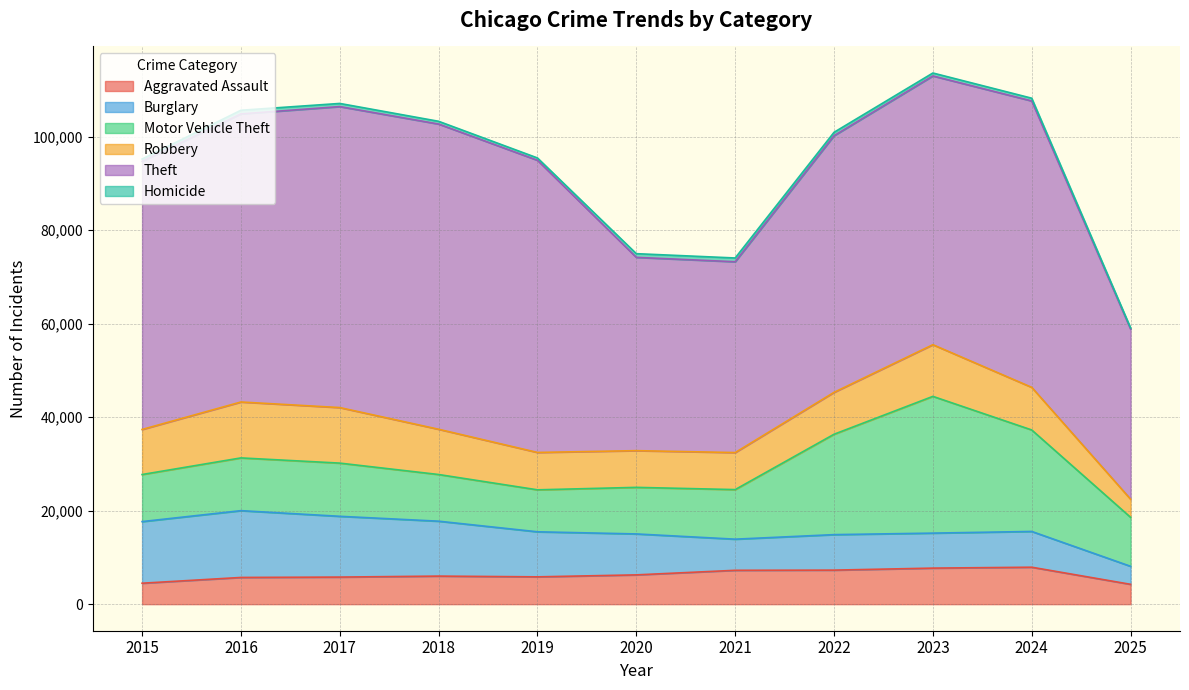

What is the difference between the Burglary values at 2022 and 2020?

1164